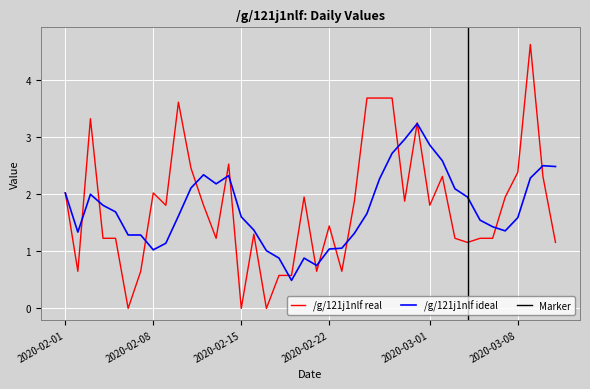

What is the minimum value for /g/121j1nlf ideal?

0.5